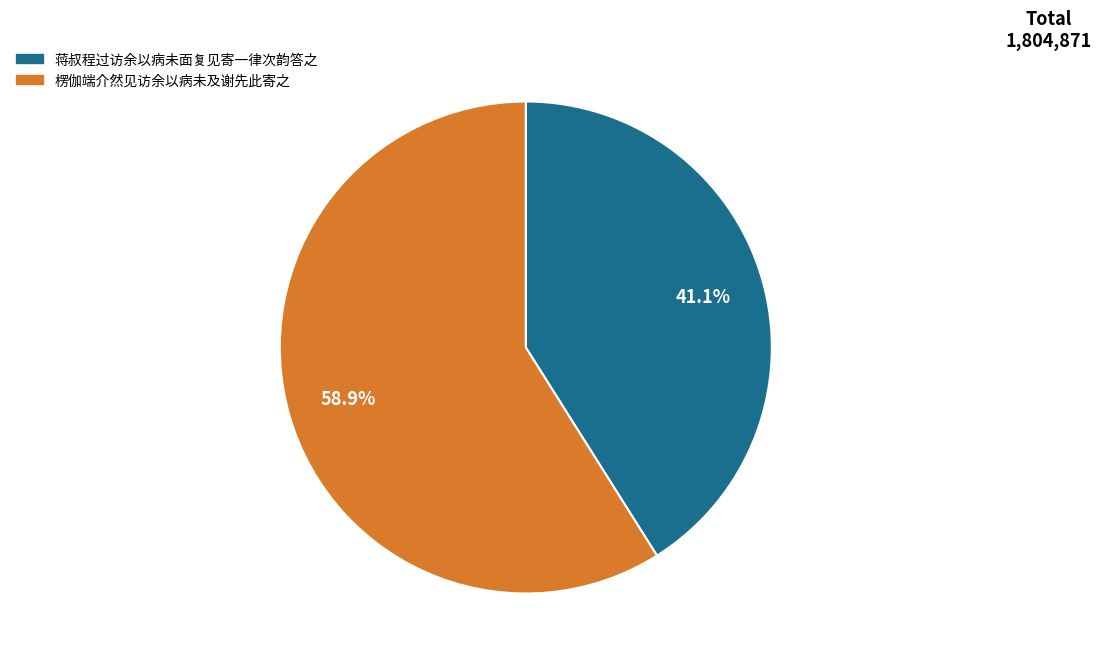

What is the largest slice in the pie chart?

楞伽端介然见访余以病未及谢先此寄之